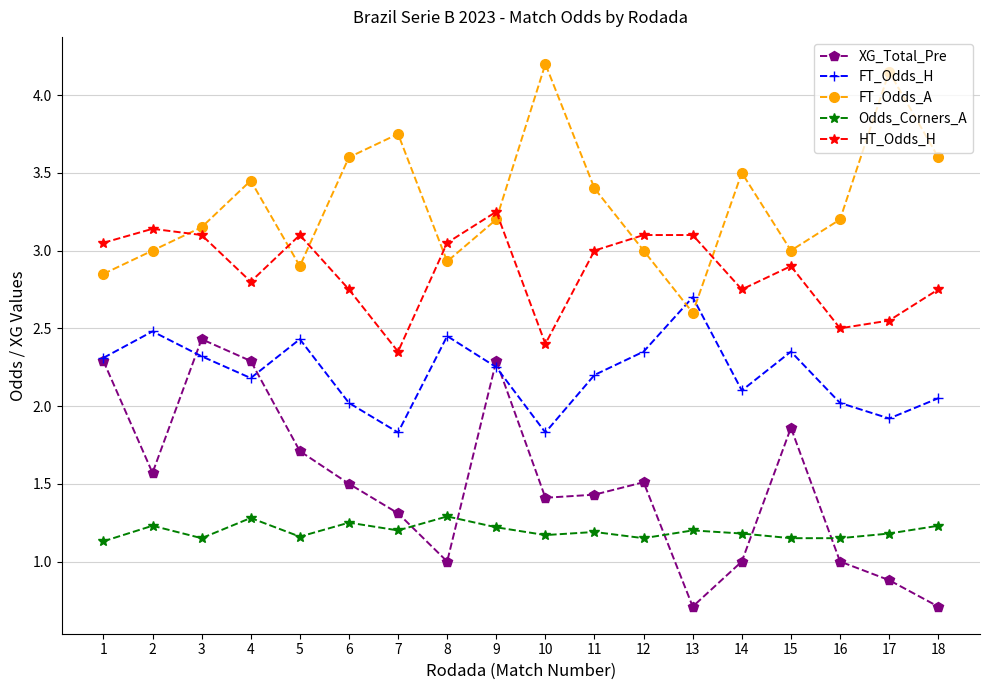

True or false: XG_Total_Pre and HT_Odds_H cross at least once.

False